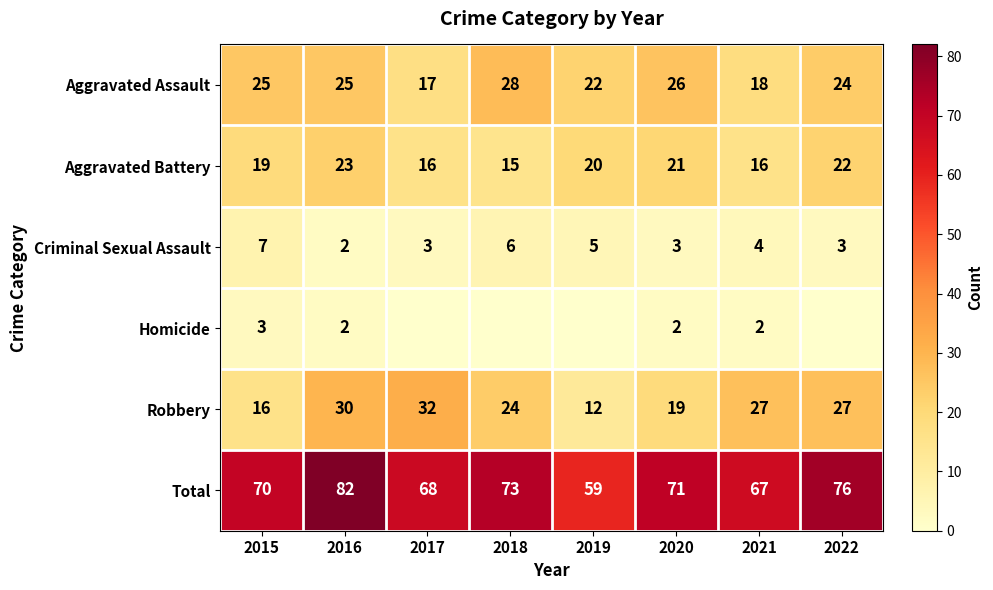

Rank the categories by Aggravated Assault value from lowest to highest.

2017, 2021, 2019, 2022, 2015, 2016, 2020, 2018